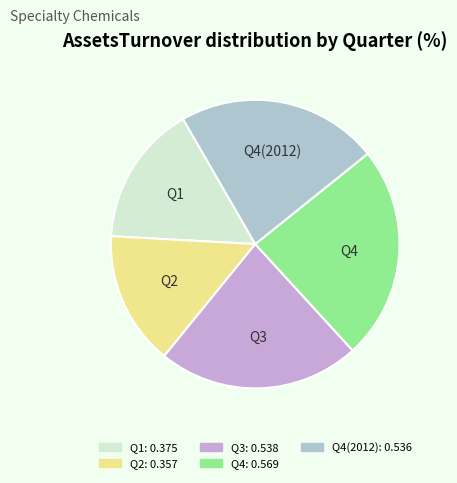

Is there a majority slice in this chart?

No